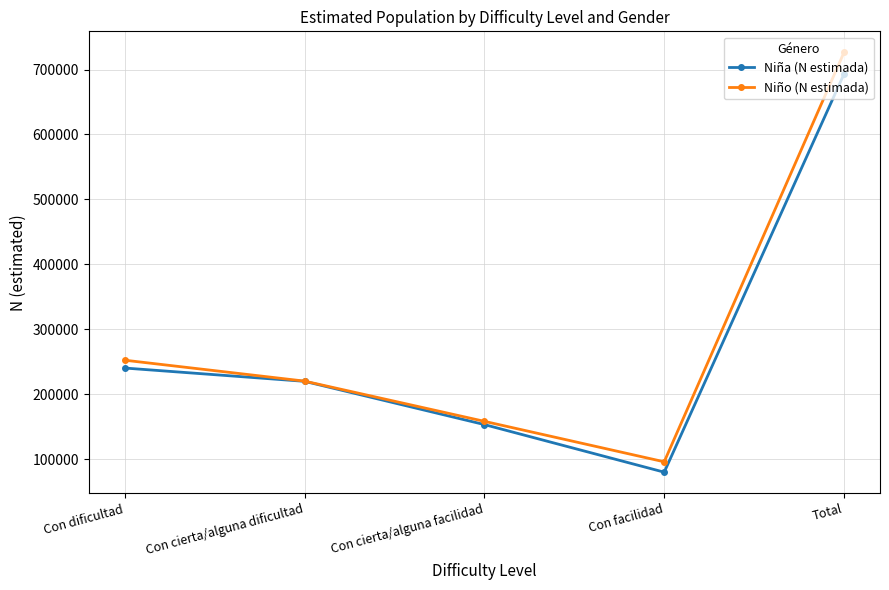

At which category does the chart reach its minimum across all series?

Con facilidad